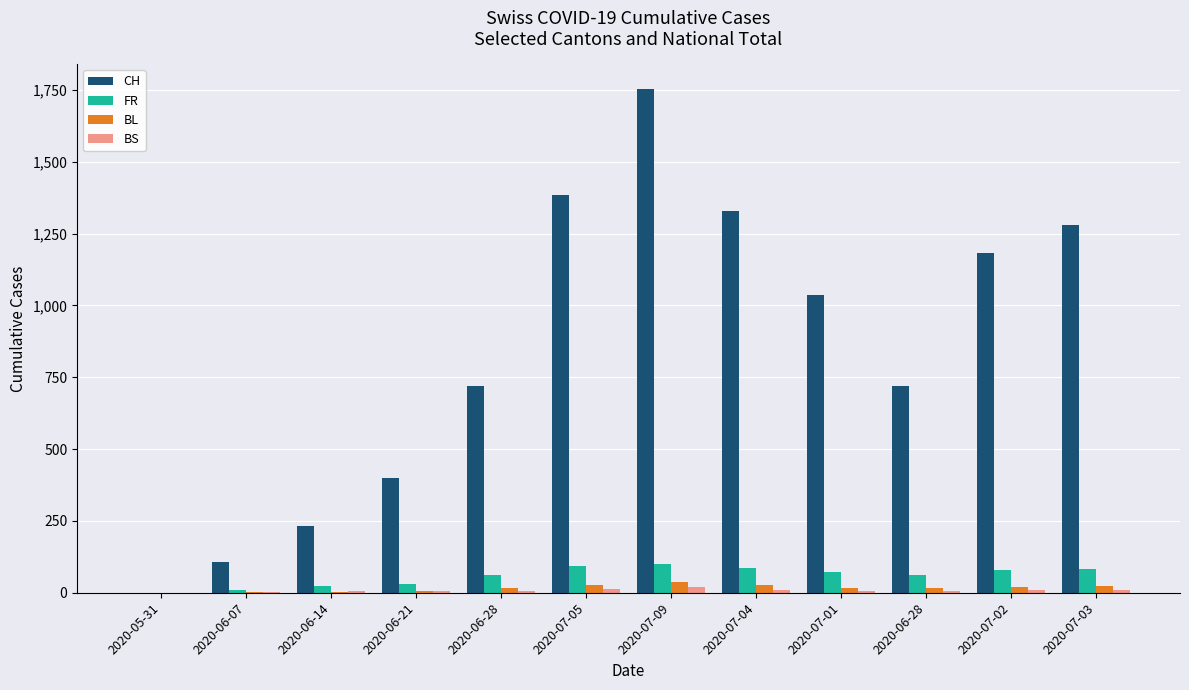

True or false: CH has a value of 580 at 2020-07-05.

False